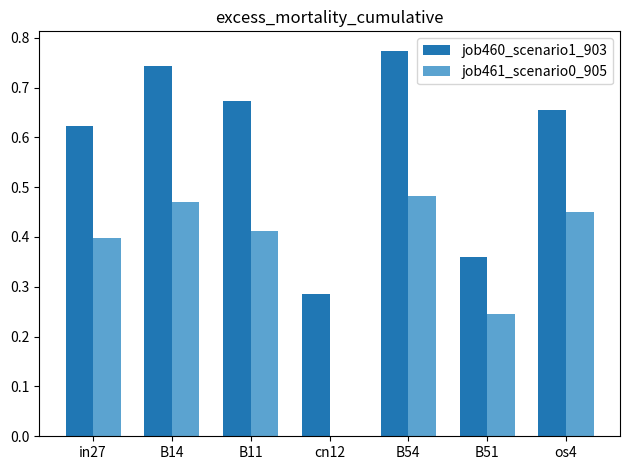

The value of job460_scenario1_903 at B51 is 0.6. True or false?

False